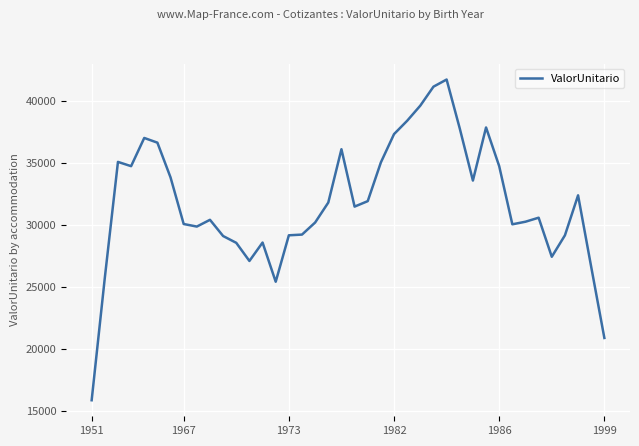

What is the maximum value shown in the chart?

41742.6